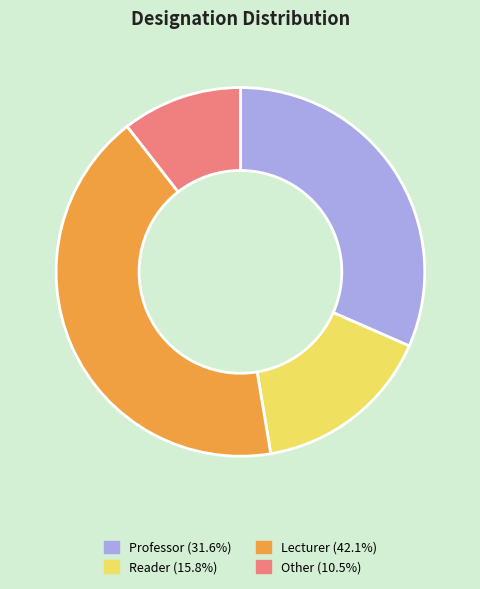

Which category has the biggest portion of the pie?

Lecturer